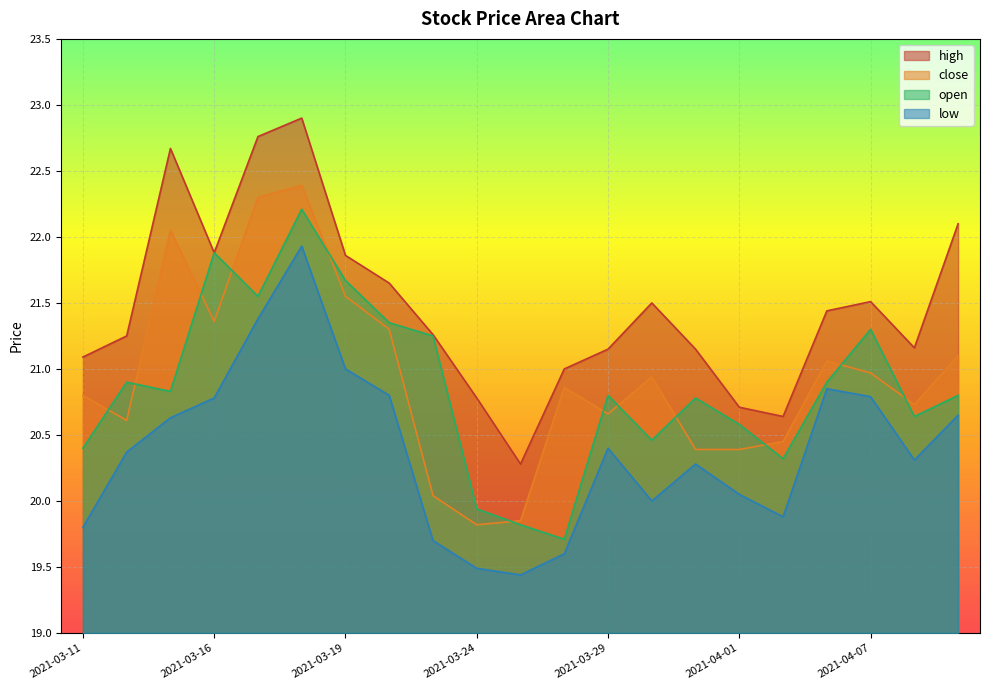

Reading left to right, extract all data points from this chart.

high: 2021-03-11=21.1	2021-03-12=21.2	2021-03-15=22.7	2021-03-16=21.9	2021-03-17=22.8	2021-03-18=22.9	2021-03-19=21.9	2021-03-22=21.6	2021-03-23=21.3	2021-03-24=20.8	2021-03-25=20.3	2021-03-26=21.0	2021-03-29=21.1	2021-03-30=21.5	2021-03-31=21.1	2021-04-01=20.7	2021-04-02=20.6	2021-04-06=21.4	2021-04-07=21.5	2021-04-08=21.2	2021-04-09=22.1
close: 2021-03-11=20.8	2021-03-12=20.6	2021-03-15=22.1	2021-03-16=21.4	2021-03-17=22.3	2021-03-18=22.4	2021-03-19=21.6	2021-03-22=21.3	2021-03-23=20.0	2021-03-24=19.8	2021-03-25=19.9	2021-03-26=20.9	2021-03-29=20.7	2021-03-30=20.9	2021-03-31=20.4	2021-04-01=20.4	2021-04-02=20.4	2021-04-06=21.1	2021-04-07=21.0	2021-04-08=20.7	2021-04-09=21.1
open: 2021-03-11=20.4	2021-03-12=20.9	2021-03-15=20.8	2021-03-16=21.9	2021-03-17=21.6	2021-03-18=22.2	2021-03-19=21.7	2021-03-22=21.4	2021-03-23=21.2	2021-03-24=19.9	2021-03-25=19.8	2021-03-26=19.7	2021-03-29=20.8	2021-03-30=20.5	2021-03-31=20.8	2021-04-01=20.6	2021-04-02=20.3	2021-04-06=20.9	2021-04-07=21.3	2021-04-08=20.6	2021-04-09=20.8
low: 2021-03-11=19.8	2021-03-12=20.4	2021-03-15=20.6	2021-03-16=20.8	2021-03-17=21.4	2021-03-18=21.9	2021-03-19=21.0	2021-03-22=20.8	2021-03-23=19.7	2021-03-24=19.5	2021-03-25=19.4	2021-03-26=19.6	2021-03-29=20.4	2021-03-30=20.0	2021-03-31=20.3	2021-04-01=20.1	2021-04-02=19.9	2021-04-06=20.9	2021-04-07=20.8	2021-04-08=20.3	2021-04-09=20.6